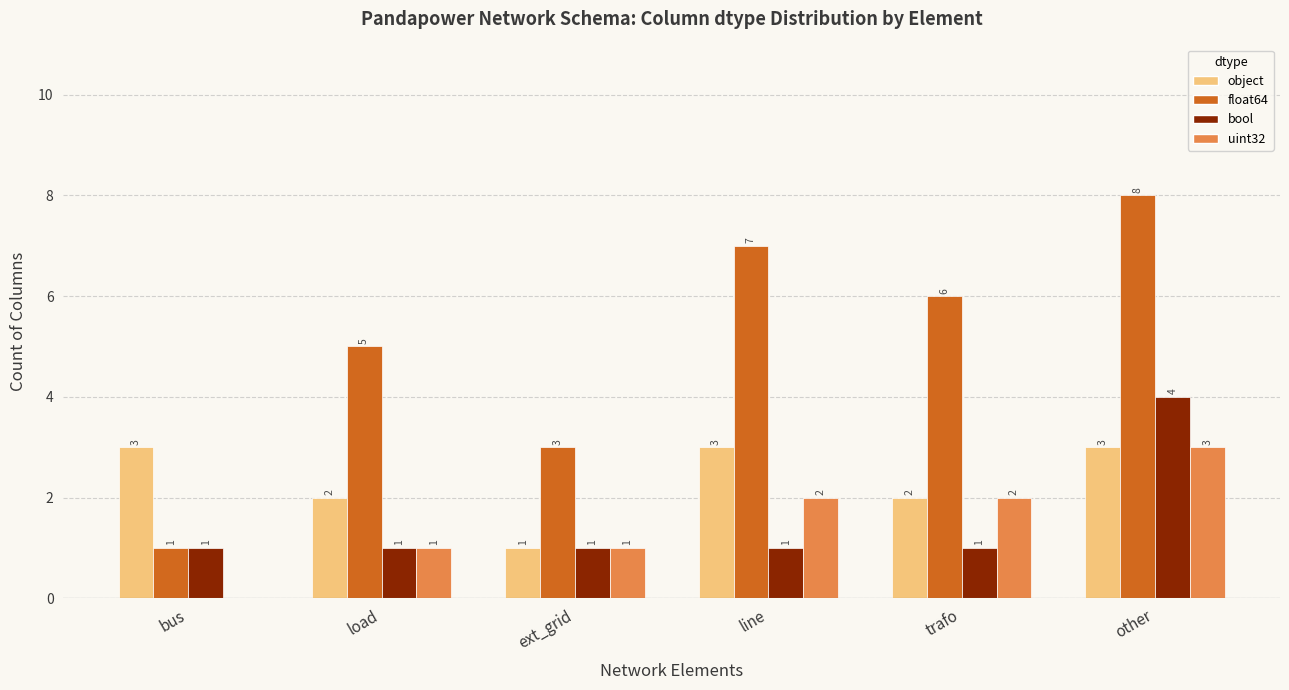

What is the sum of all float64 values?

30